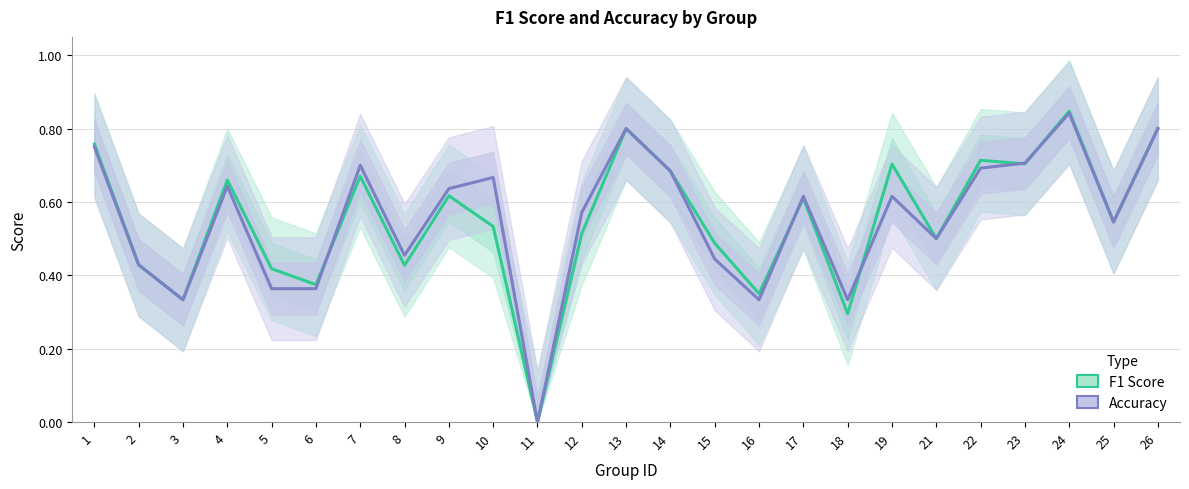

What is the difference between the second highest and second lowest values in the Accuracy series?

0.5